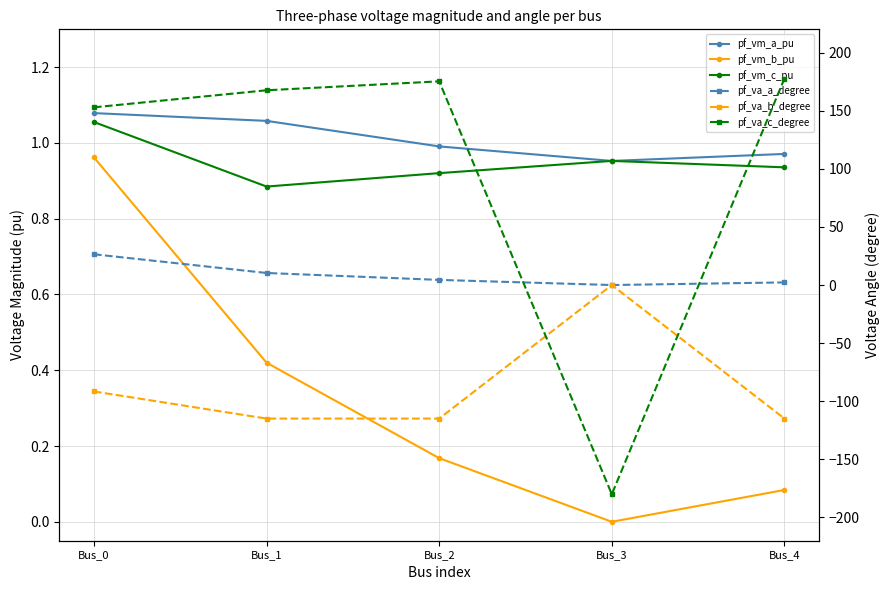

What is the difference between the highest and lowest values at Bus_2?

290.2